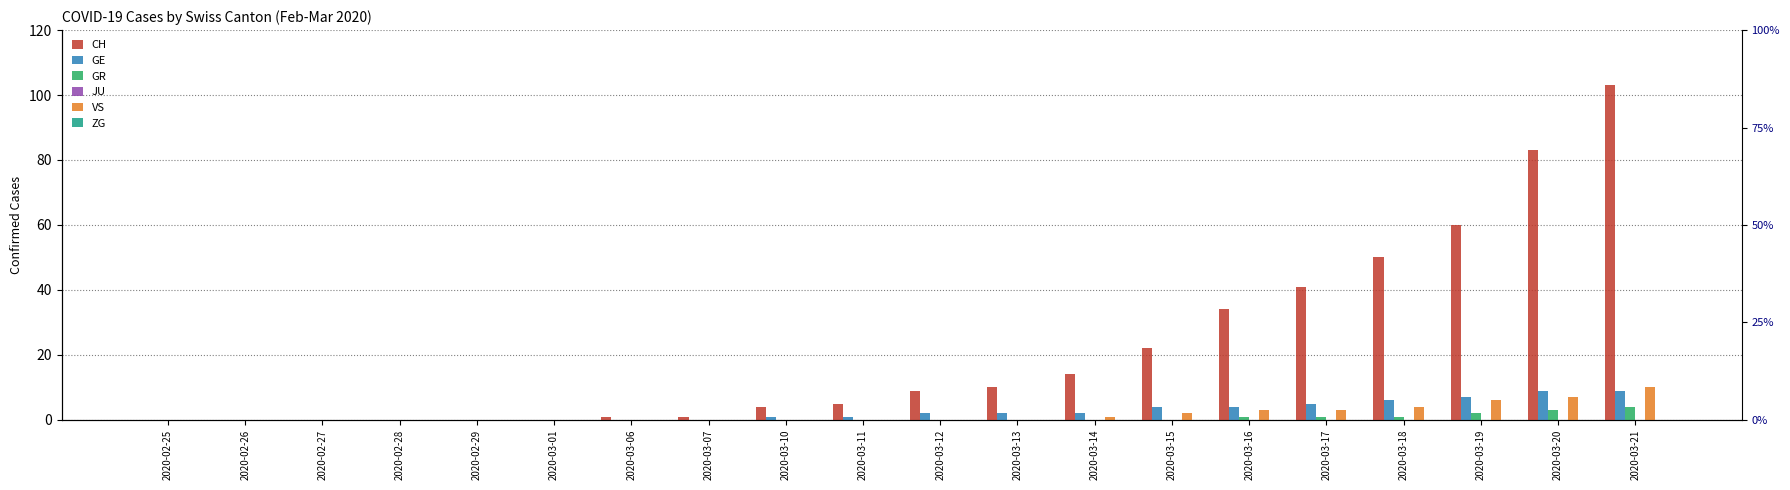

What are all the series names shown in the legend?

CH, GE, GR, JU, VS, ZG